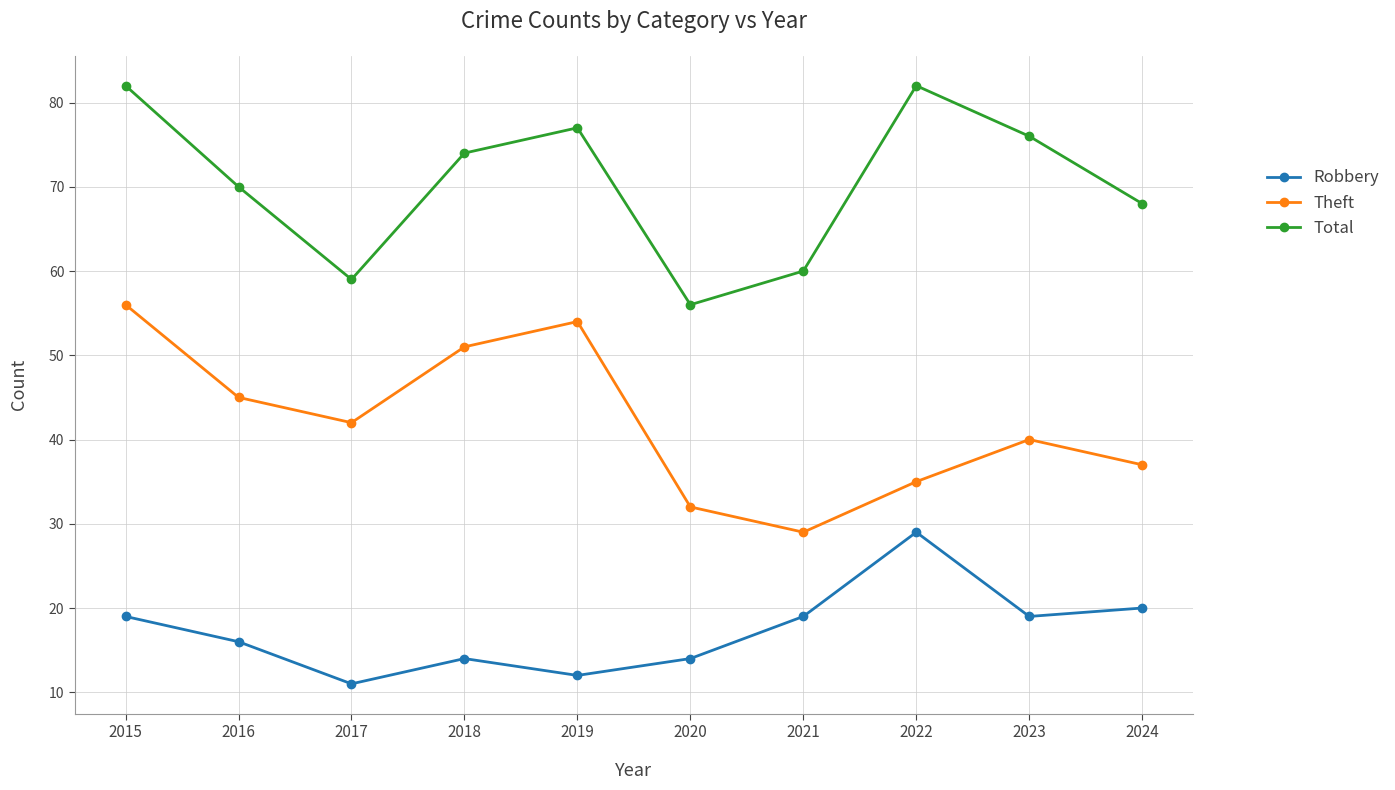

What is the value of the Robbery point at the 2nd from the left?

16